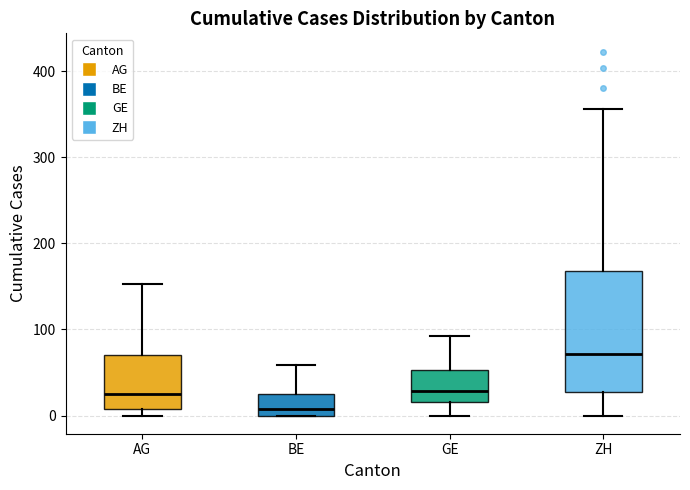

Which box has the lowest median line?

BE